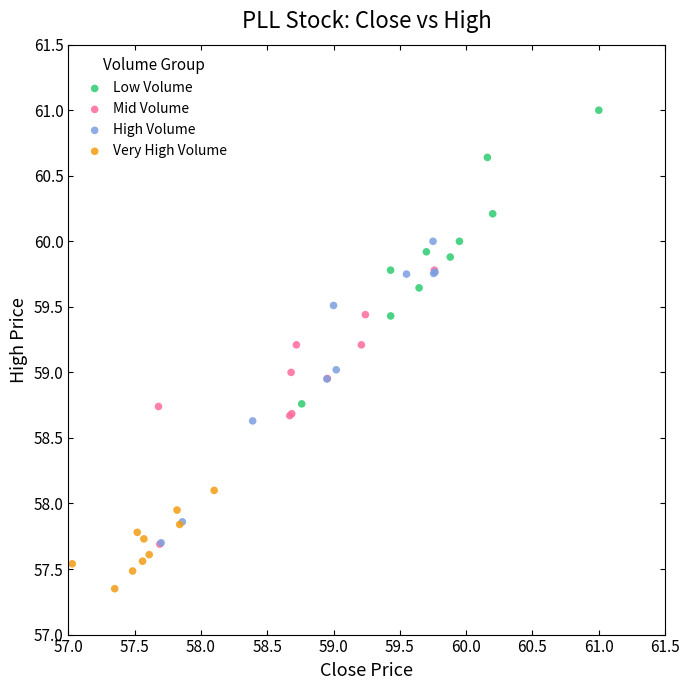

Which series contains the highest Y value?

Low Volume